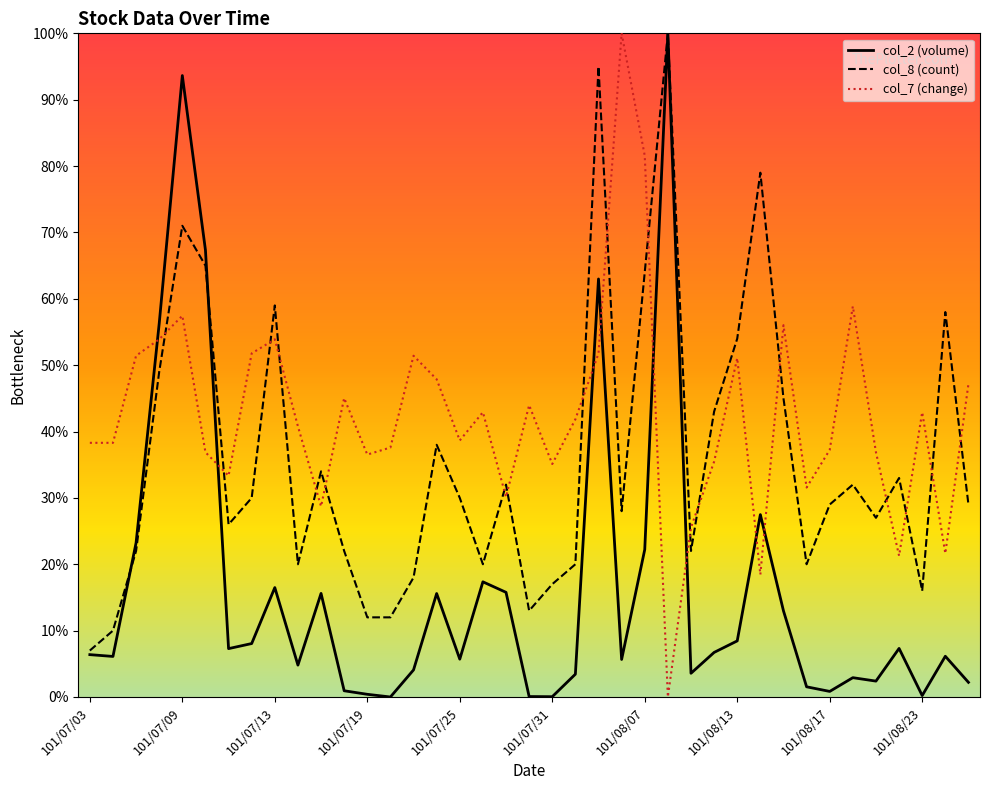

How many series are shown in this chart?

3